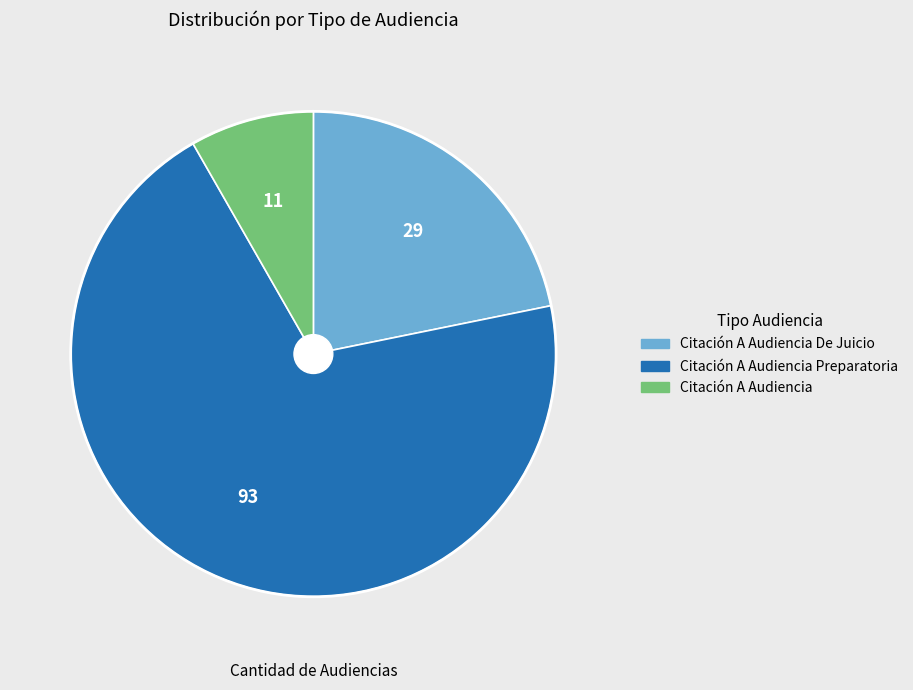

What is the smallest slice in the pie chart?

Citación A Audiencia